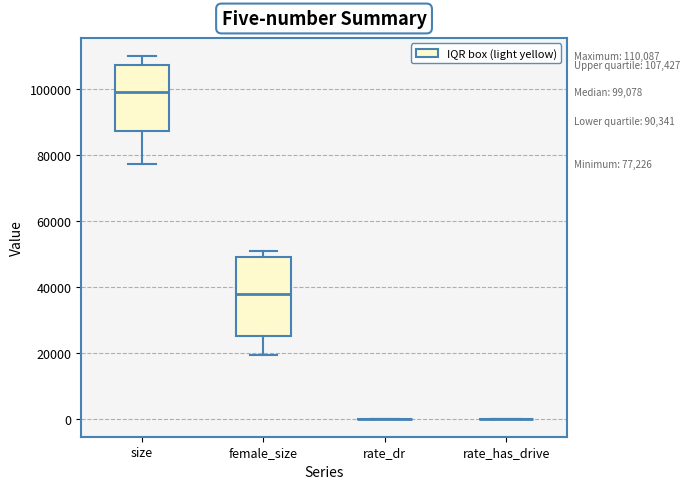

Comparing the boxes themselves (not the whiskers), which one is the tallest?

female_size